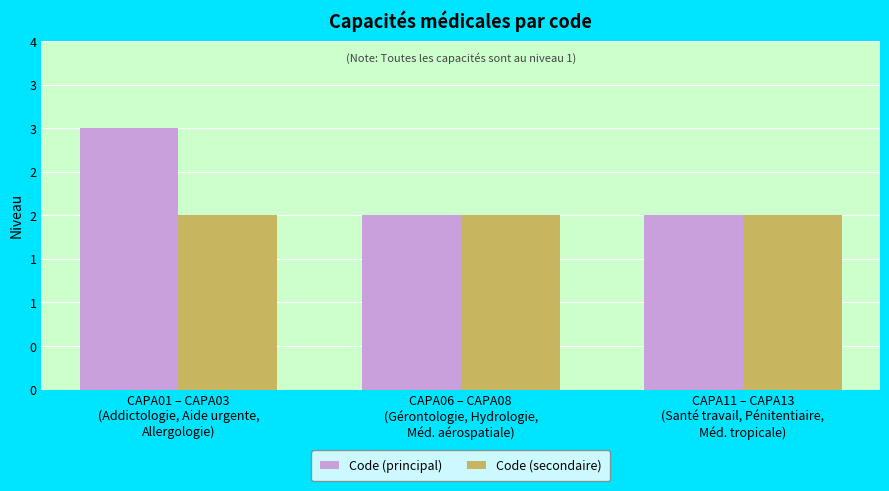

Are the bars grouped side by side (vs. stacked)?

Yes